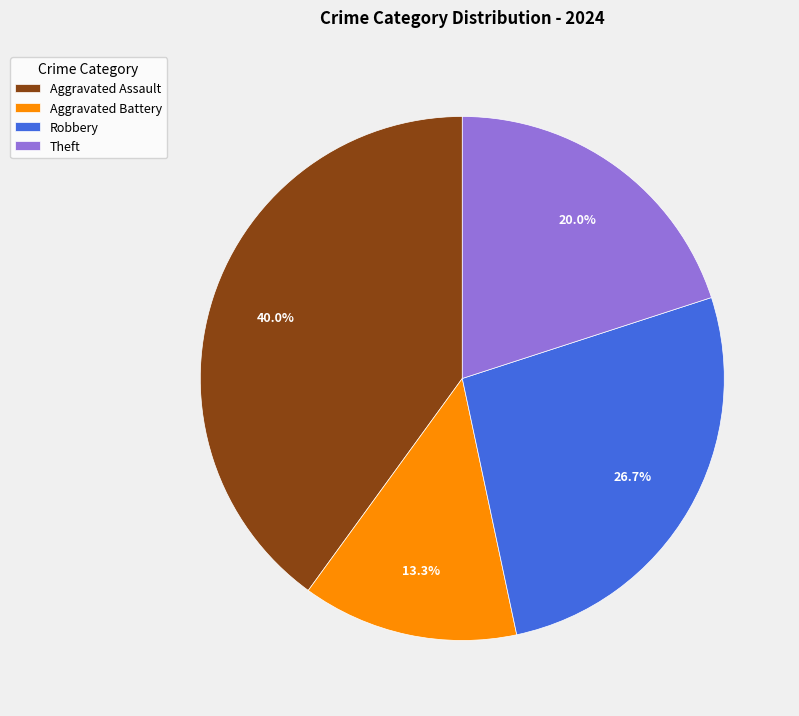

The Theft slice represents 25% of the pie. True or false?

False